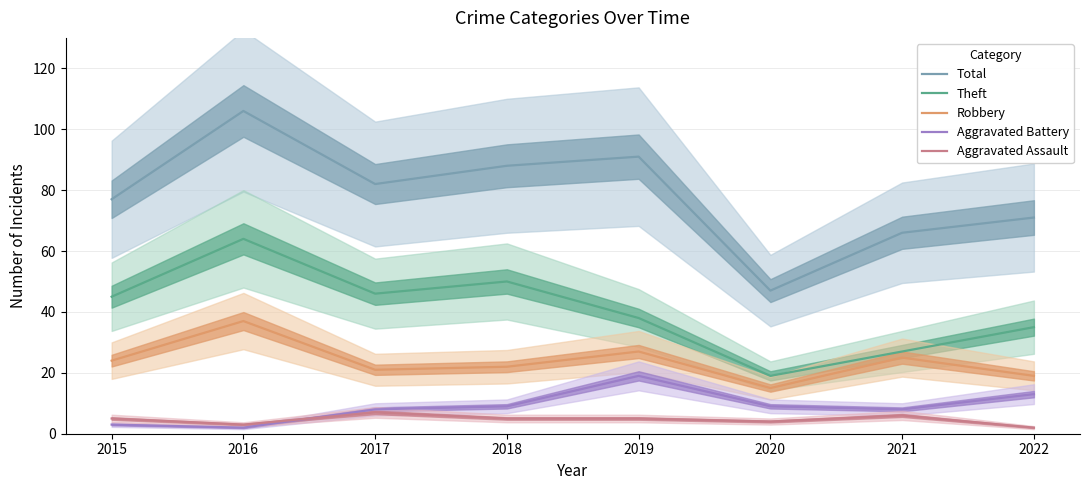

Which has a higher value, 2022 or 2018?

2018